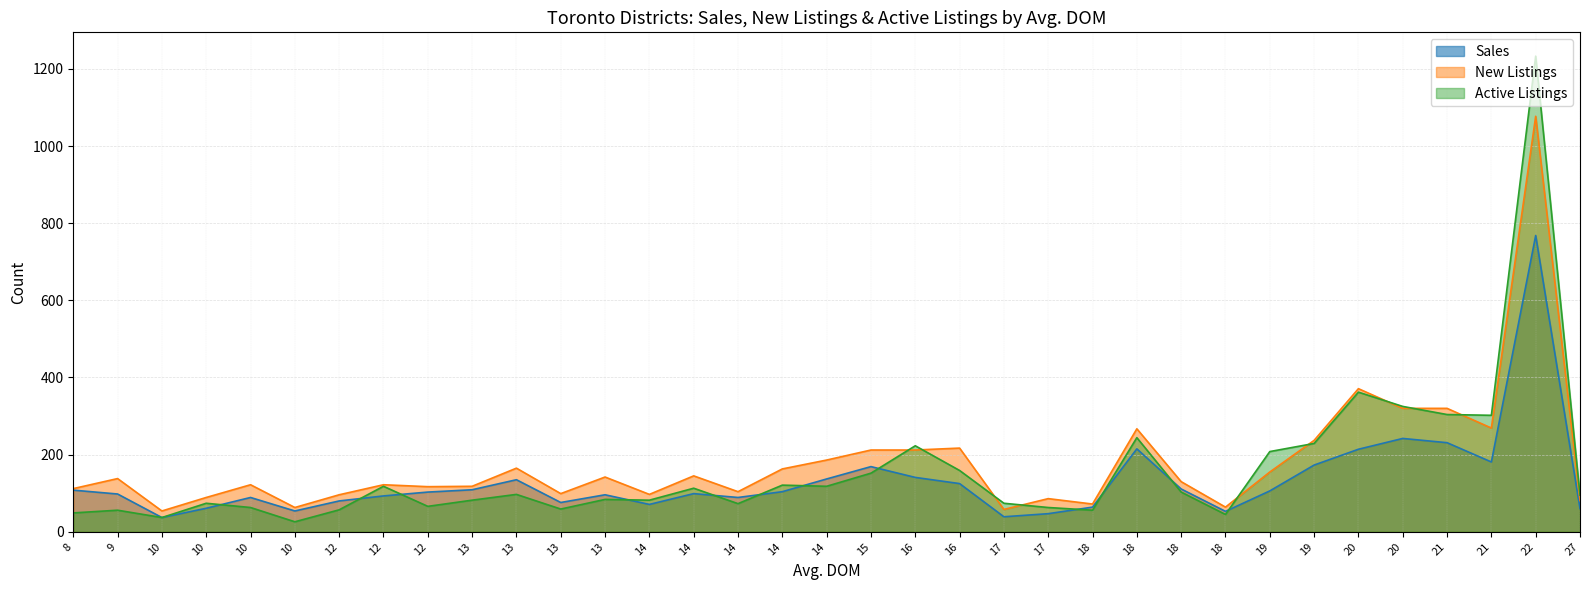

Rank the series by their maximum value, from lowest to highest.

Sales, New Listings, Active Listings